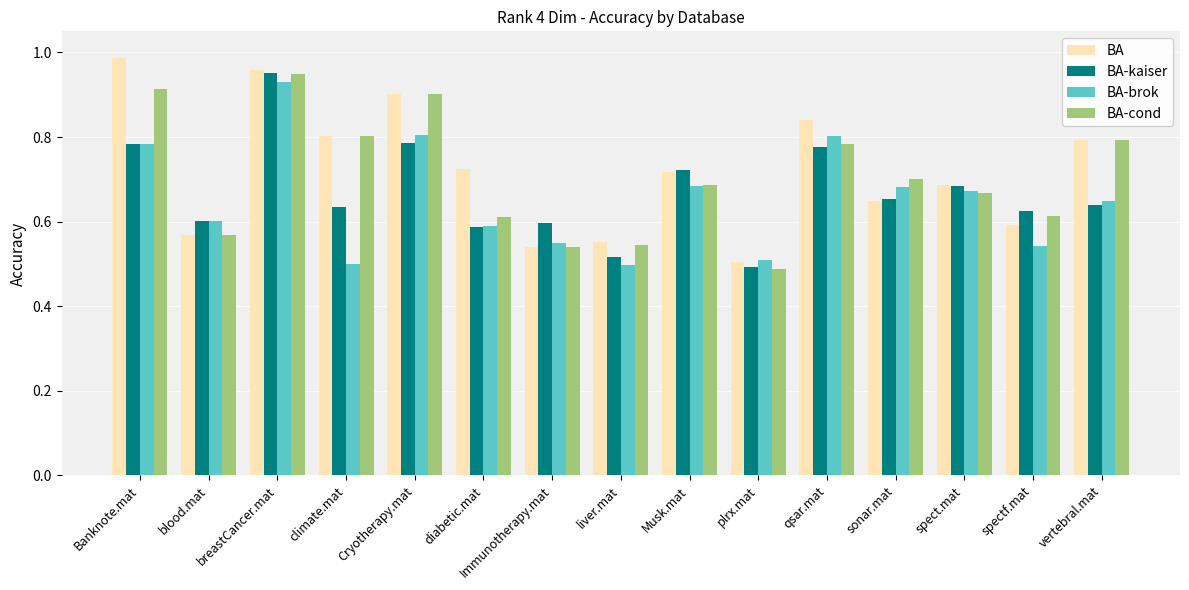

At which category is the sum across all series the highest?

breastCancer.mat